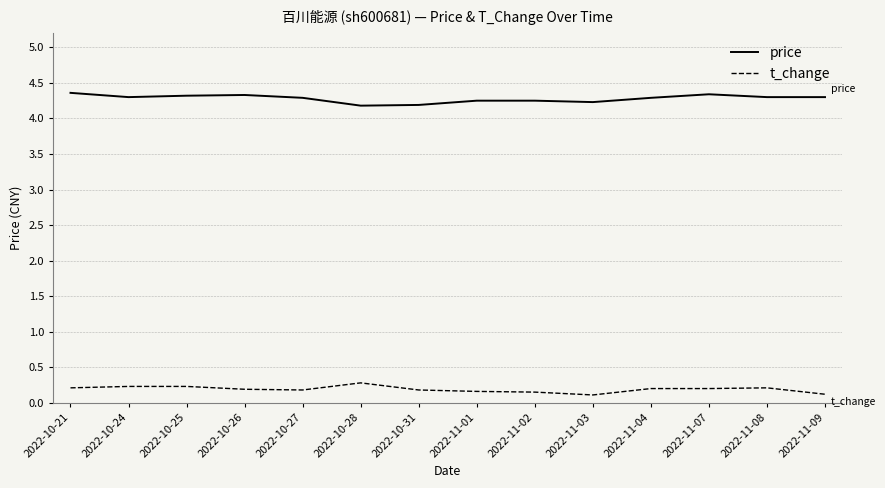

What is the spread (max minus min) of values at 2022-10-25?

4.1